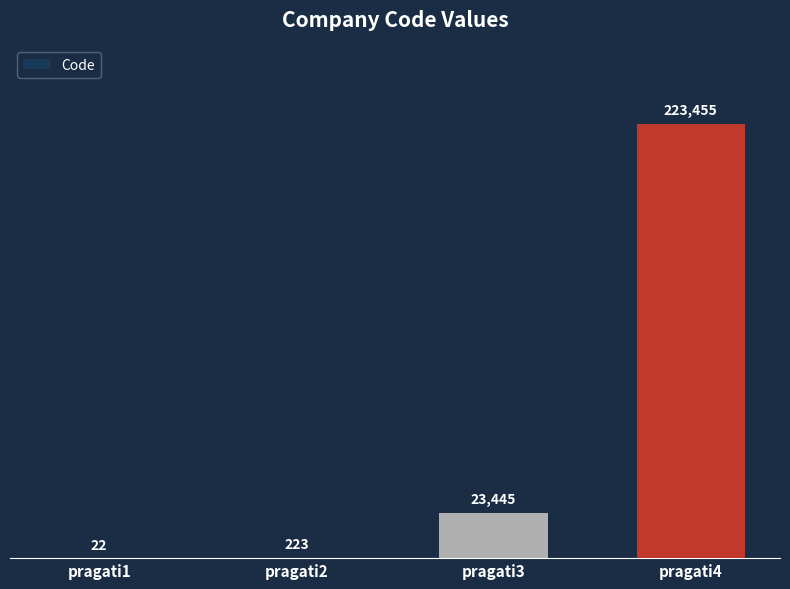

At which category does the chart reach its peak across all series?

pragati4